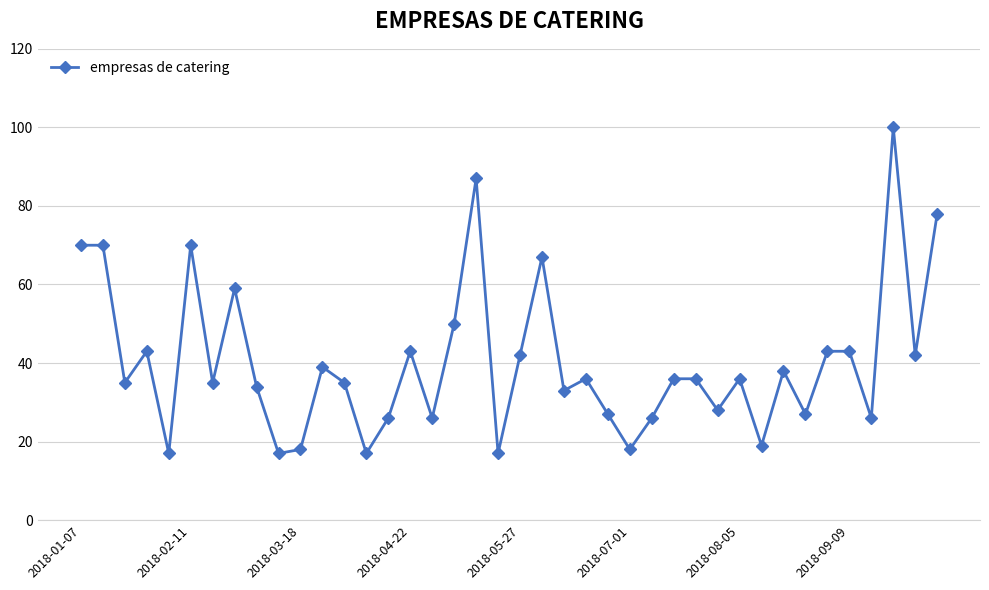

What is the greatest value displayed?

100